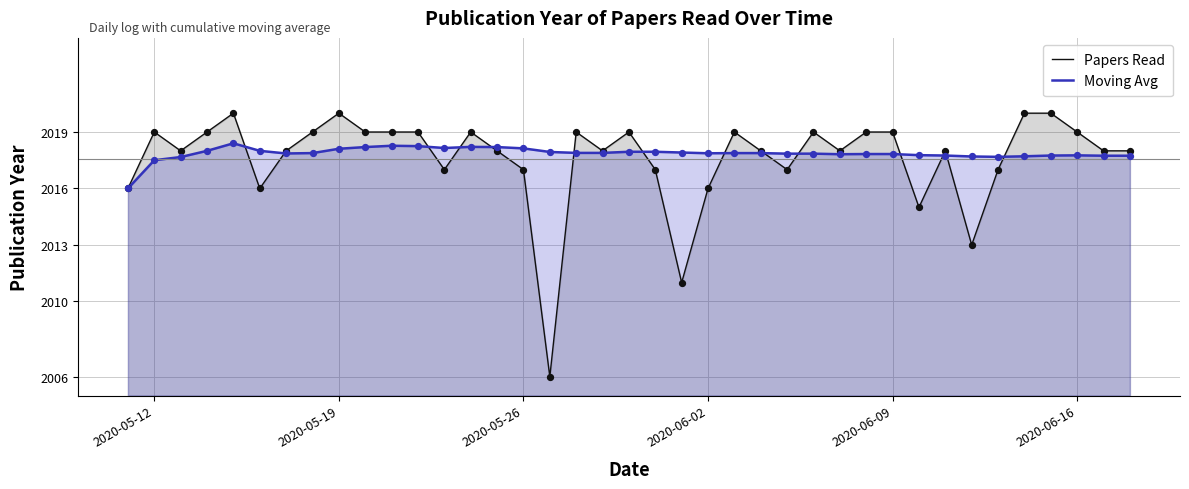

Which series has the largest total across all categories?

Moving Avg